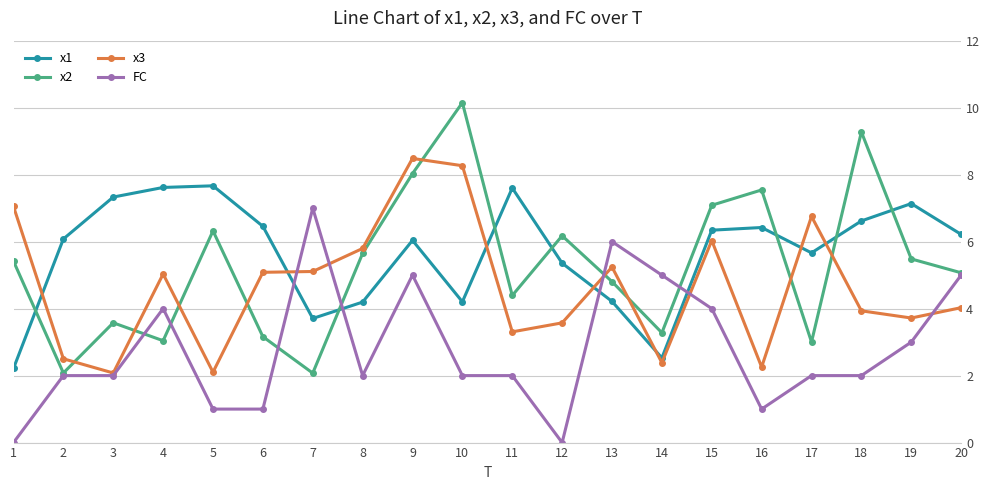

Rank the series at 11 from lowest to highest value.

FC, x3, x2, x1